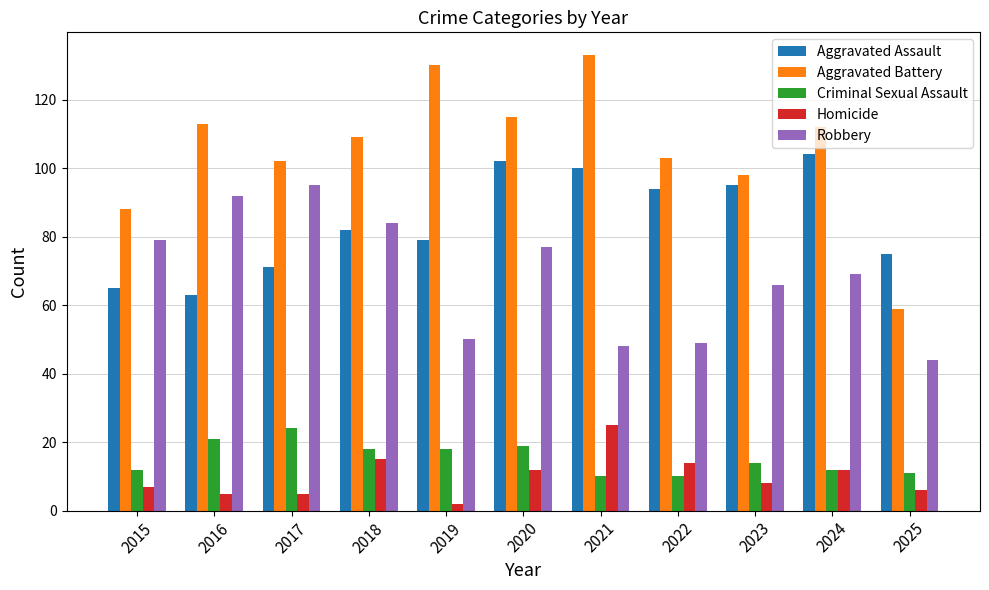

What is the spread (max minus min) of values at 2017?

97